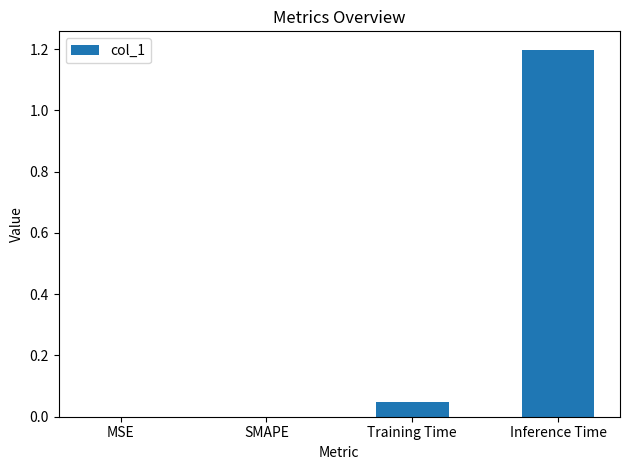

How many data points does each series have?

4